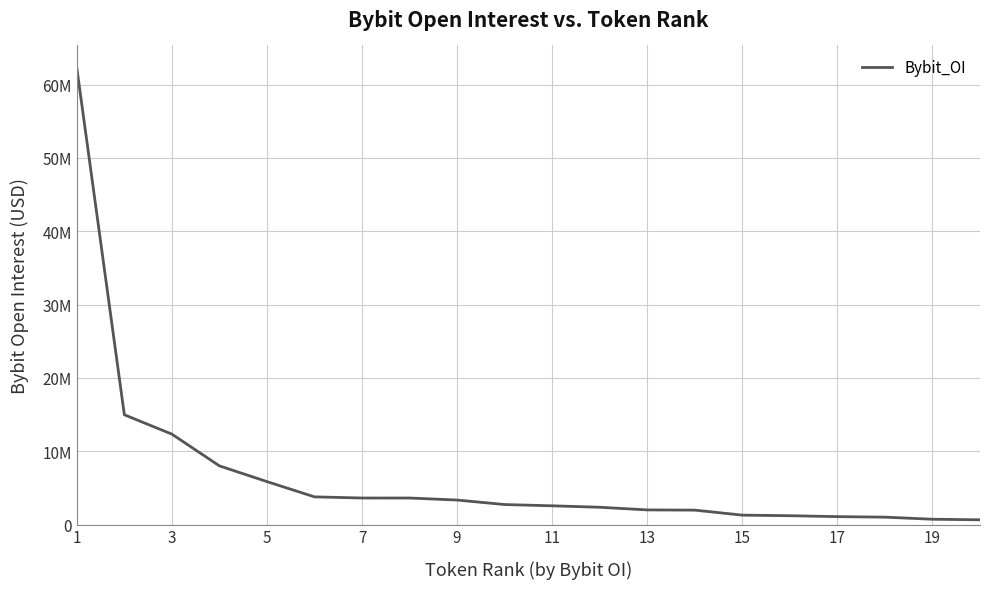

Does the chart display data point markers on the line(s)?

No